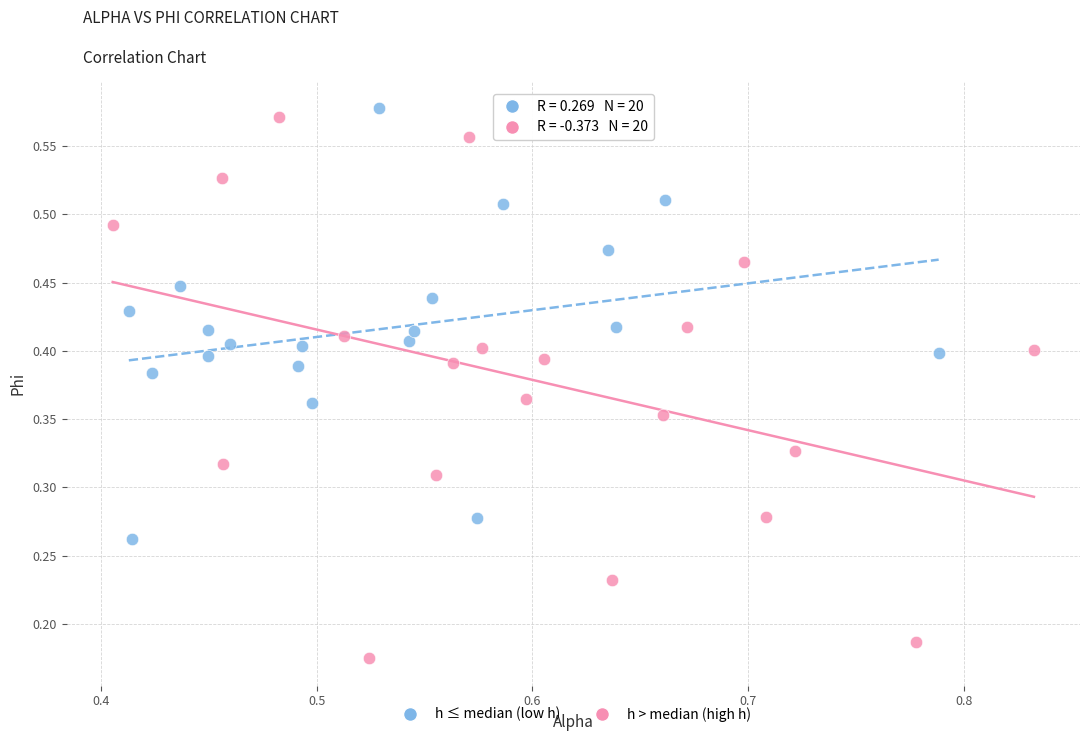

Which series has the widest spread of Y values?

h > median (high h)